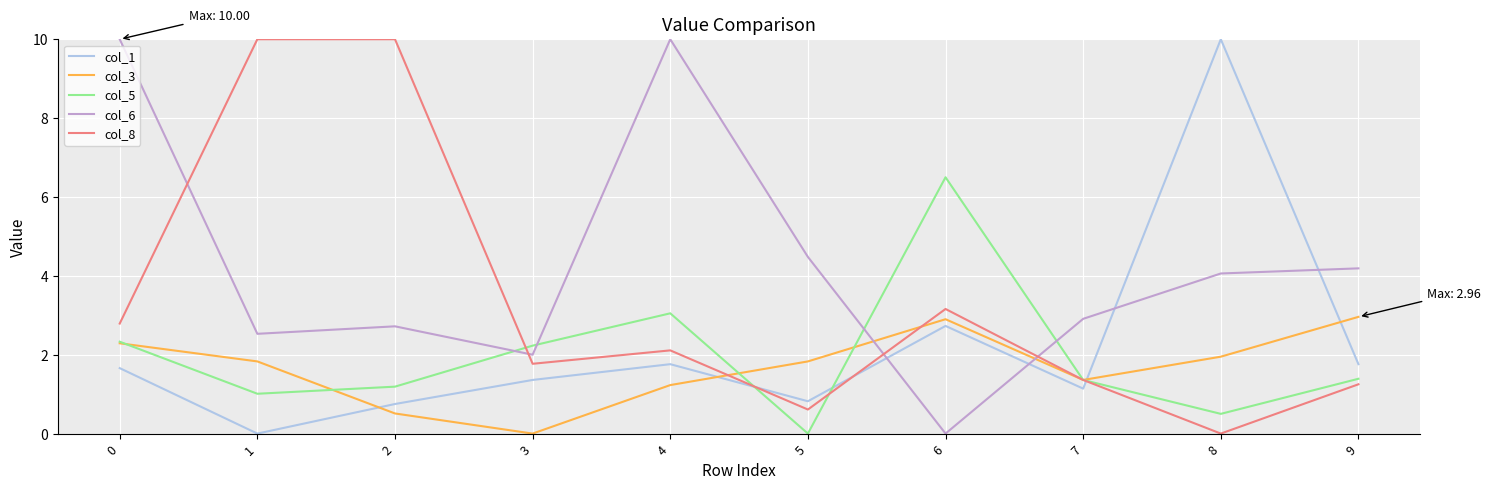

What is the average value of the col_3 series?

1.7